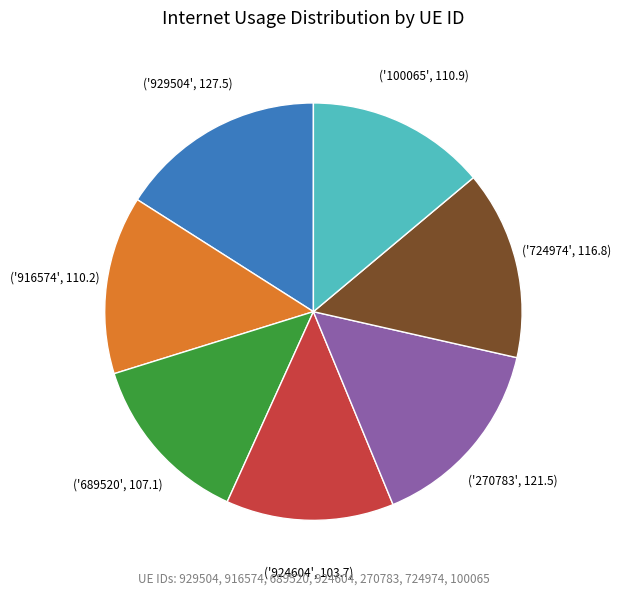

Does any single category account for the majority?

No